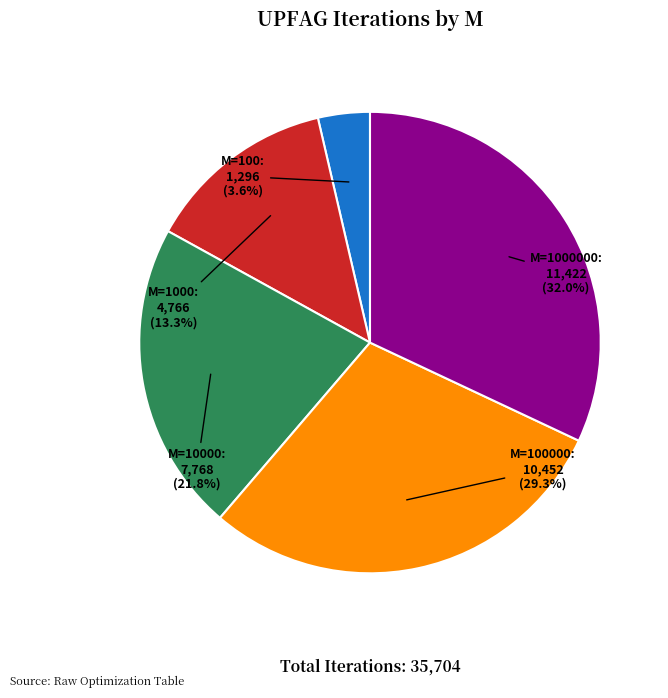

Is there a majority slice in this chart?

No